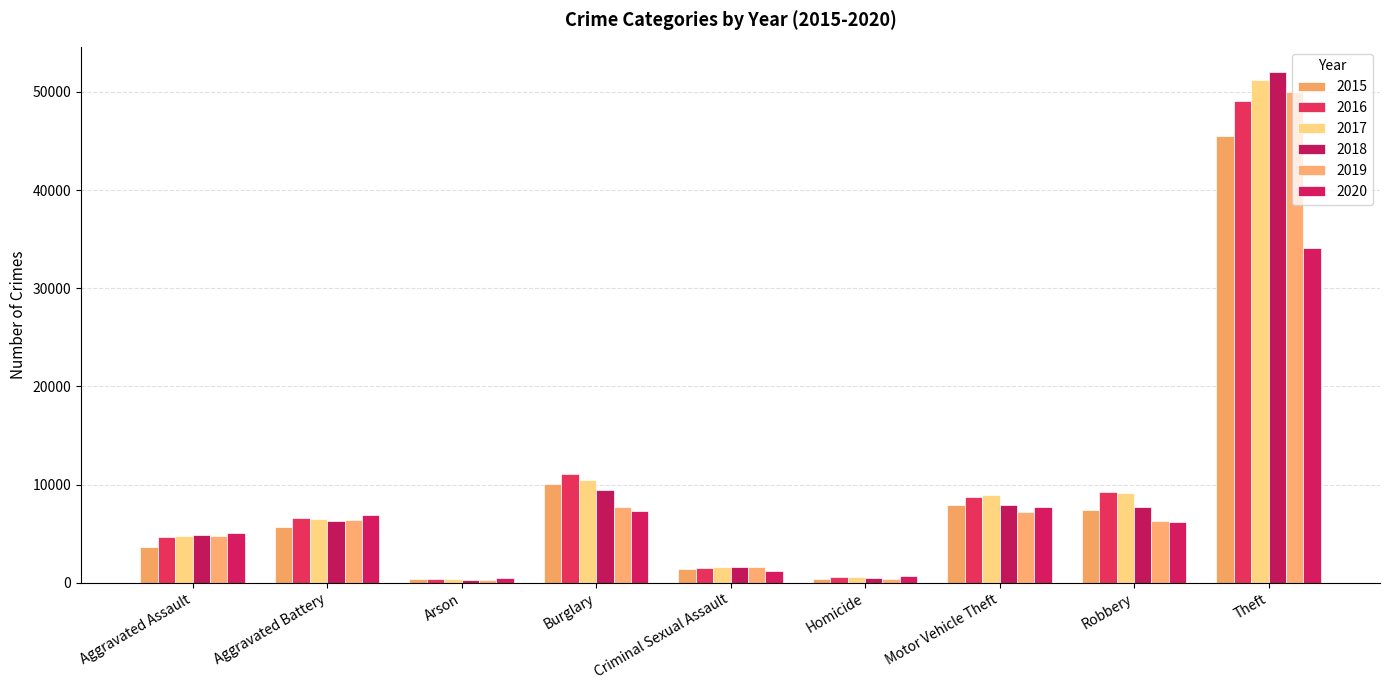

What is the sum of the 2019 values at Aggravated Battery and Robbery?

12660